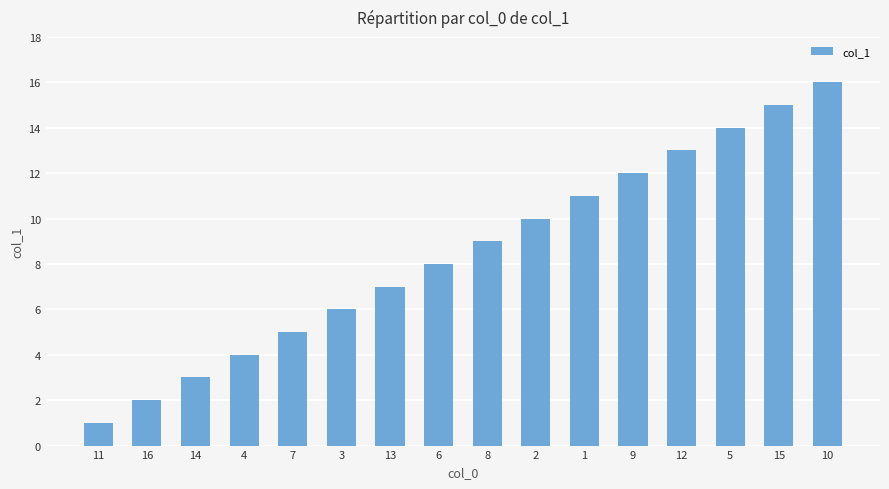

How many data points are less than 9?

8